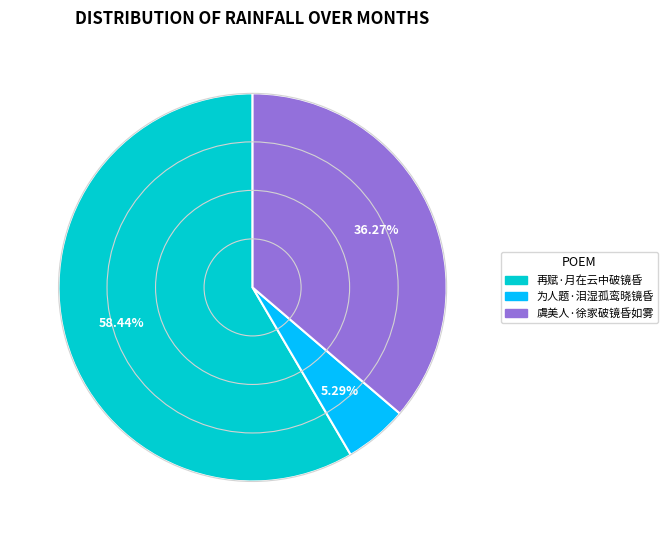

How many segments does this pie chart have?

3